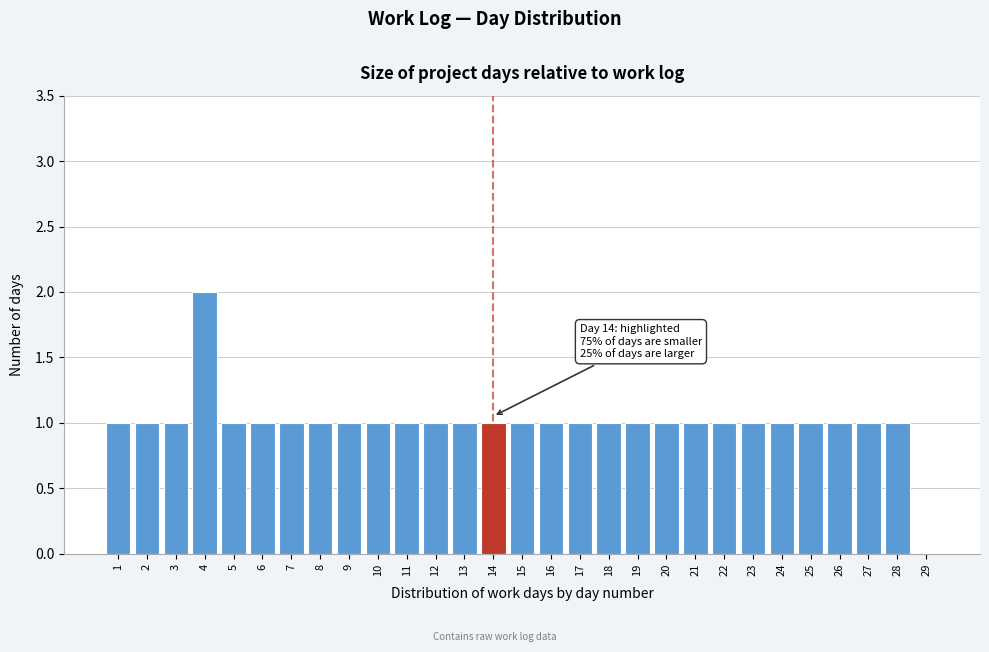

Reading left to right, transcribe all the data shown in this chart.

1=1	2=1	3=1	4=2	5=1	6=1	7=1	8=1	9=1	10=1	11=1	12=1	13=1	14=1	15=1	16=1	17=1	18=1	19=1	20=1	21=1	22=1	23=1	24=1	25=1	26=1	27=1	28=1	29=0